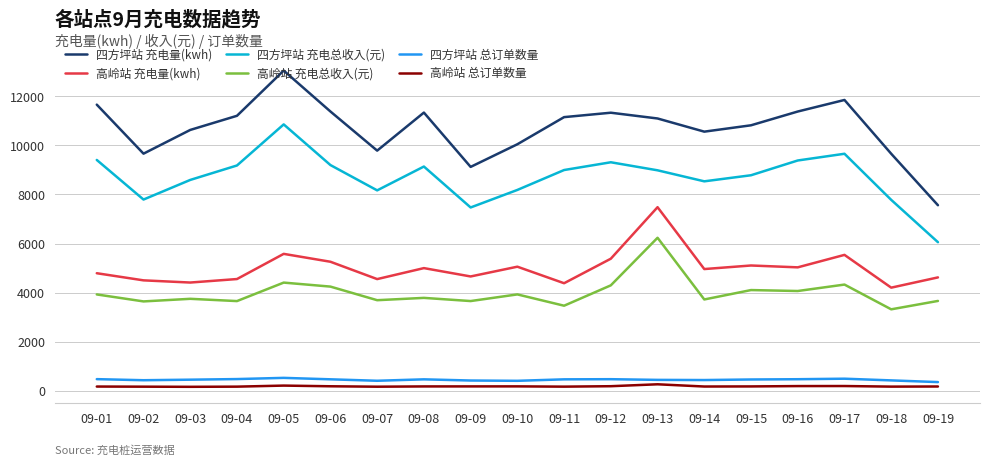

Is it true that 四方坪站 充电总收入(元) equals 3313.7 at 09-15?

False